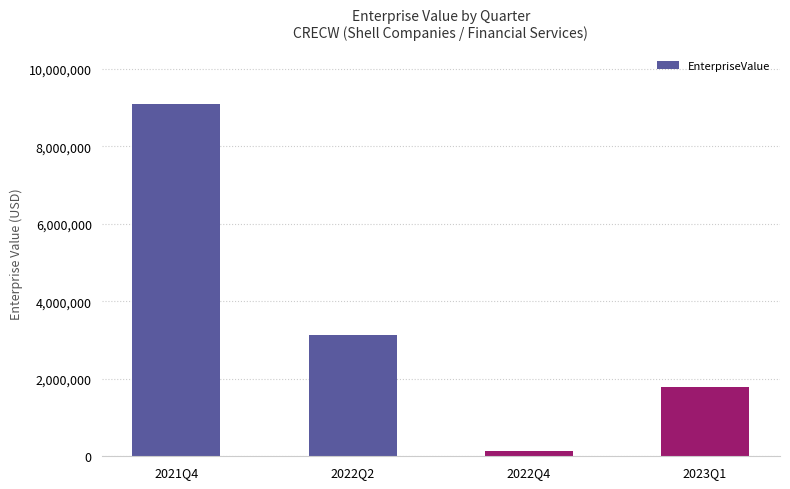

What is the greatest value displayed?

9100607.0